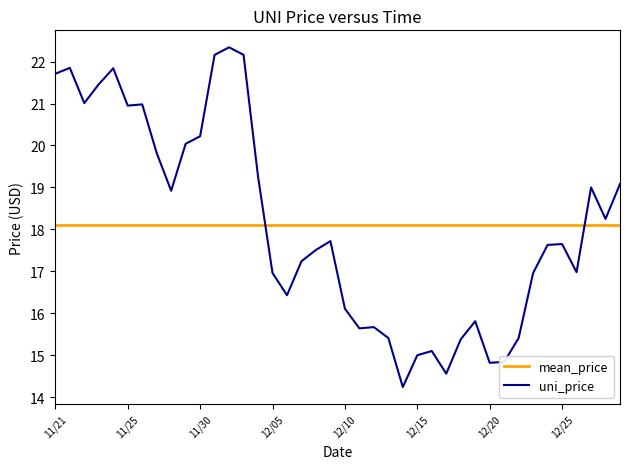

True or false: uni_price has more than 1 interior local peaks.

True